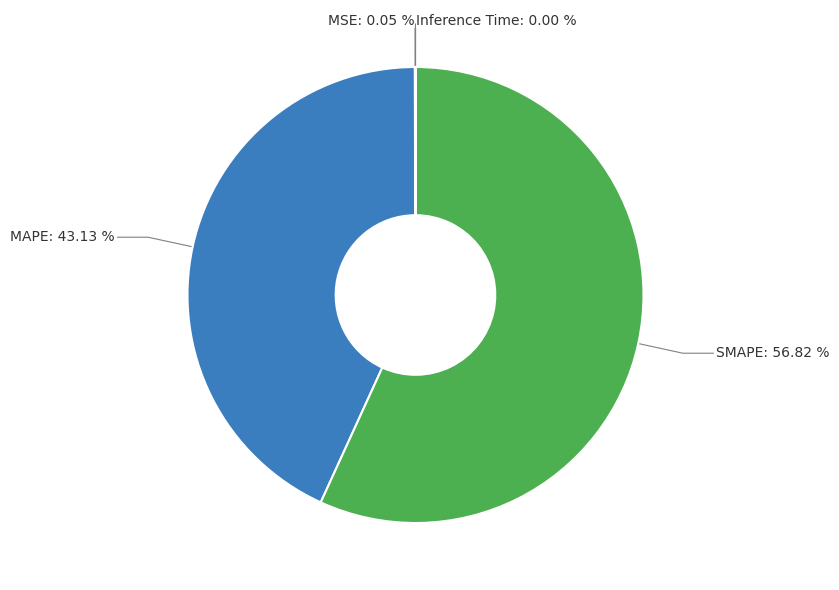

Is there a majority slice in this chart?

Yes